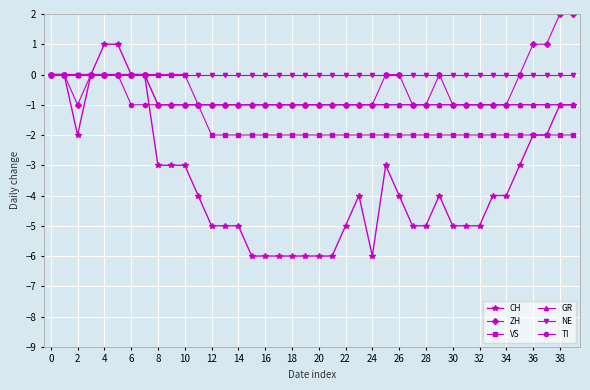

Which series has the largest range (max minus min)?

CH